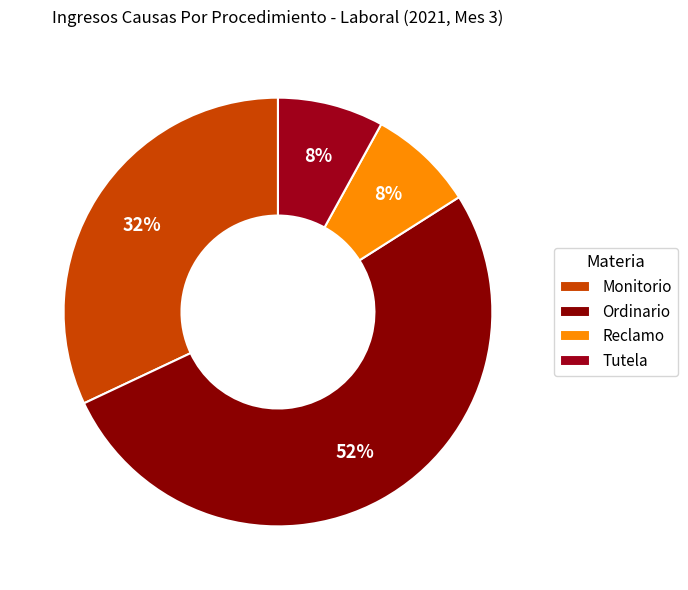

Does Tutela account for over 50% of the chart?

No